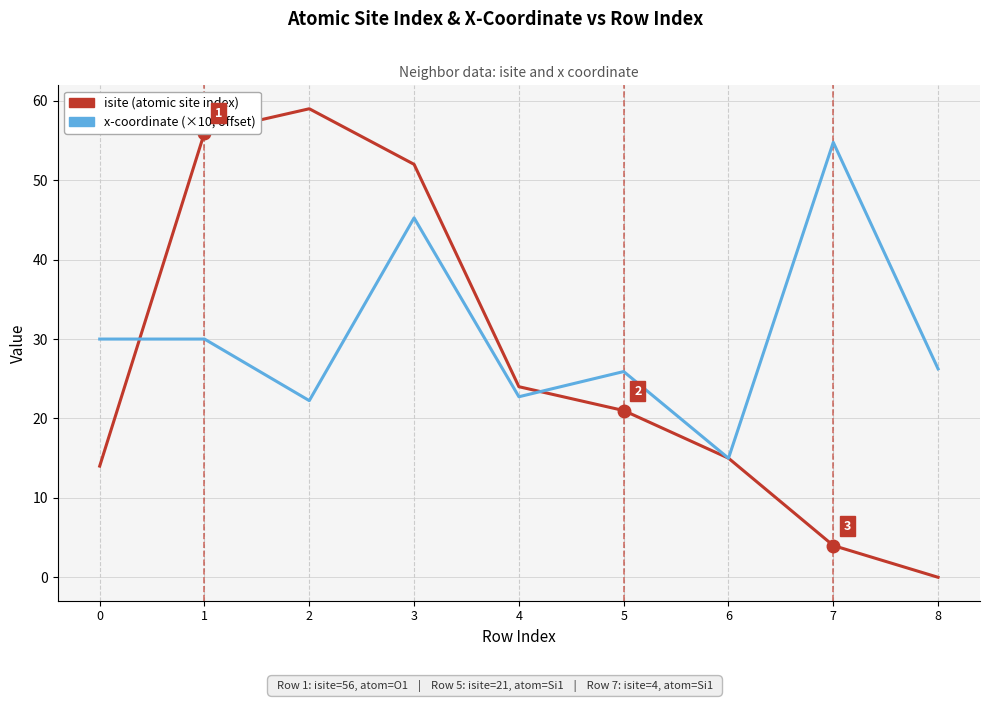

What is the spread (max minus min) of values at 5?

4.9